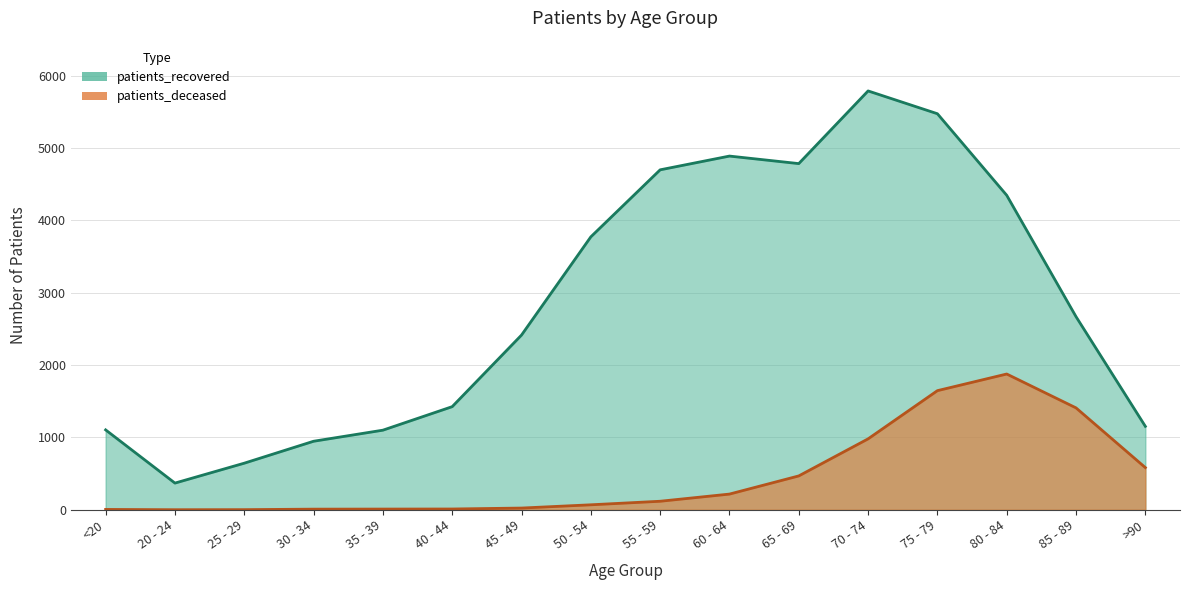

True or false: patients_recovered has a value of 1425 at 40 - 44.

True